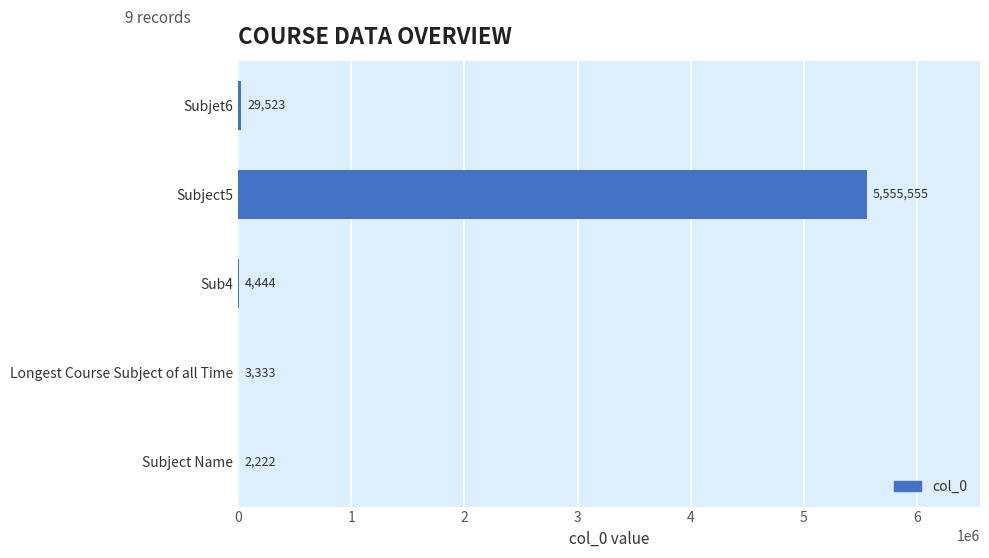

Approximately how many times larger is the value at Subjet6 compared to Subject Name?

13.3